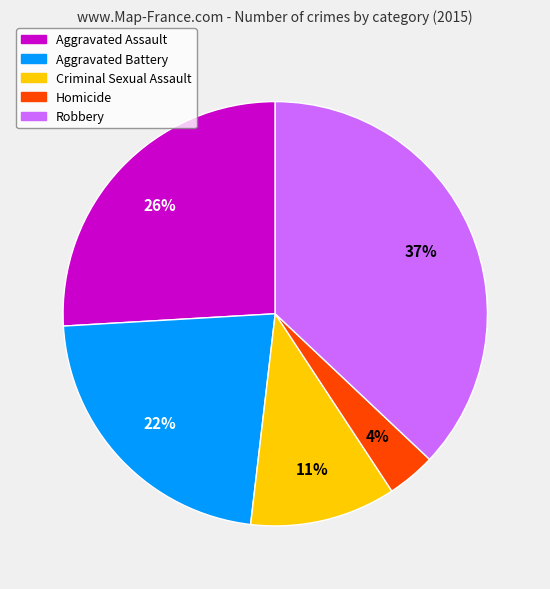

Between Robbery and Homicide, which is larger?

Robbery